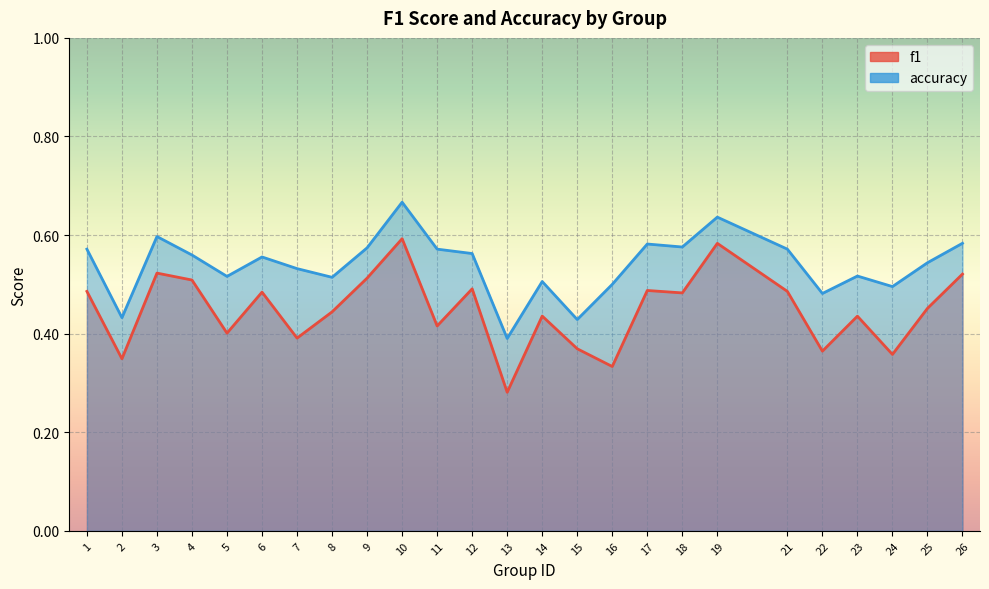

How many series are shown in this chart?

2